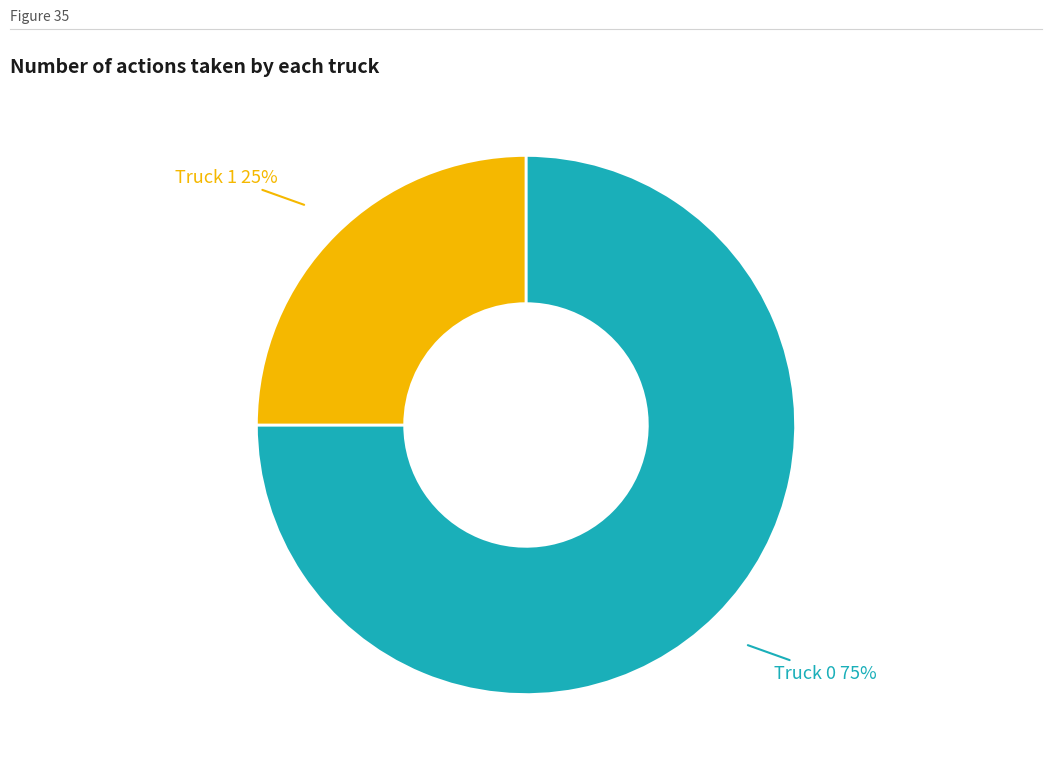

How many slices are in this pie chart?

2